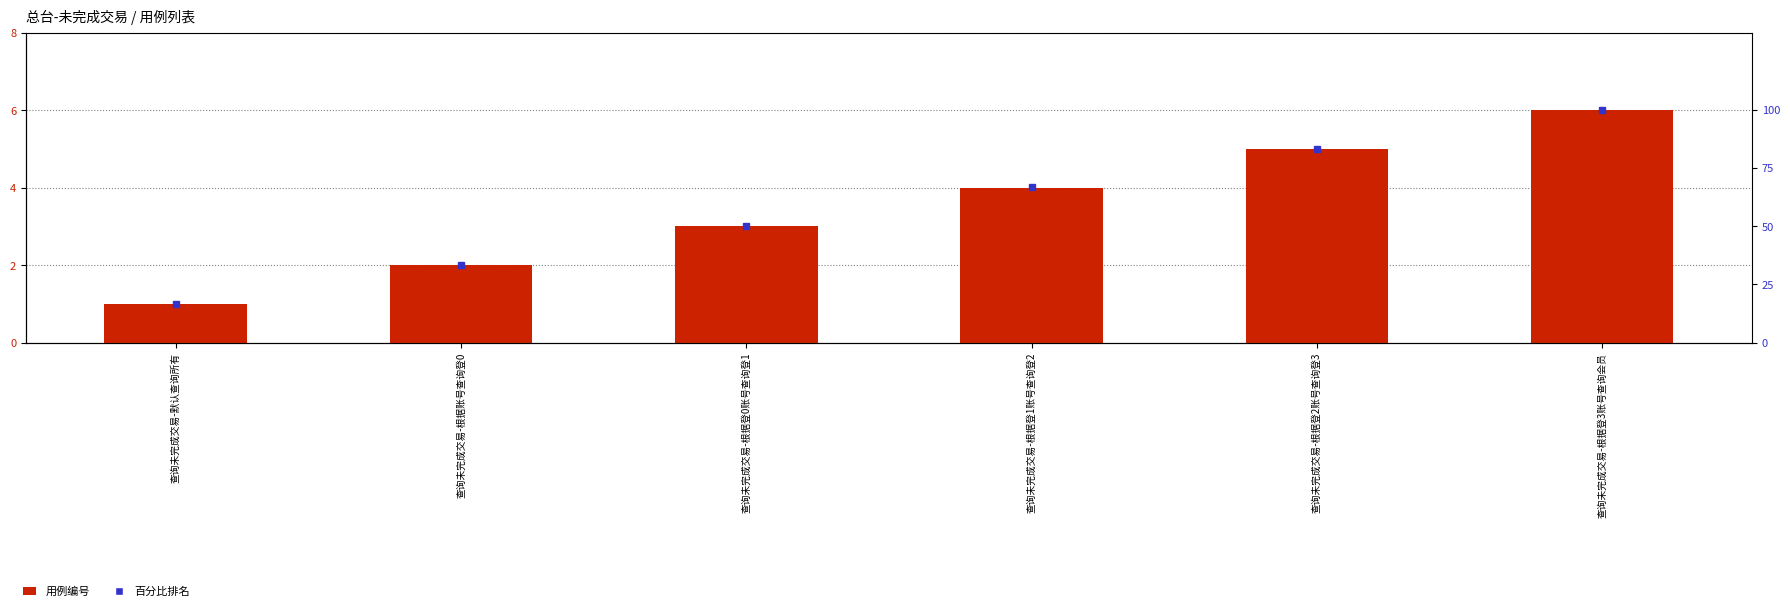

How many categories are shown in the chart?

6